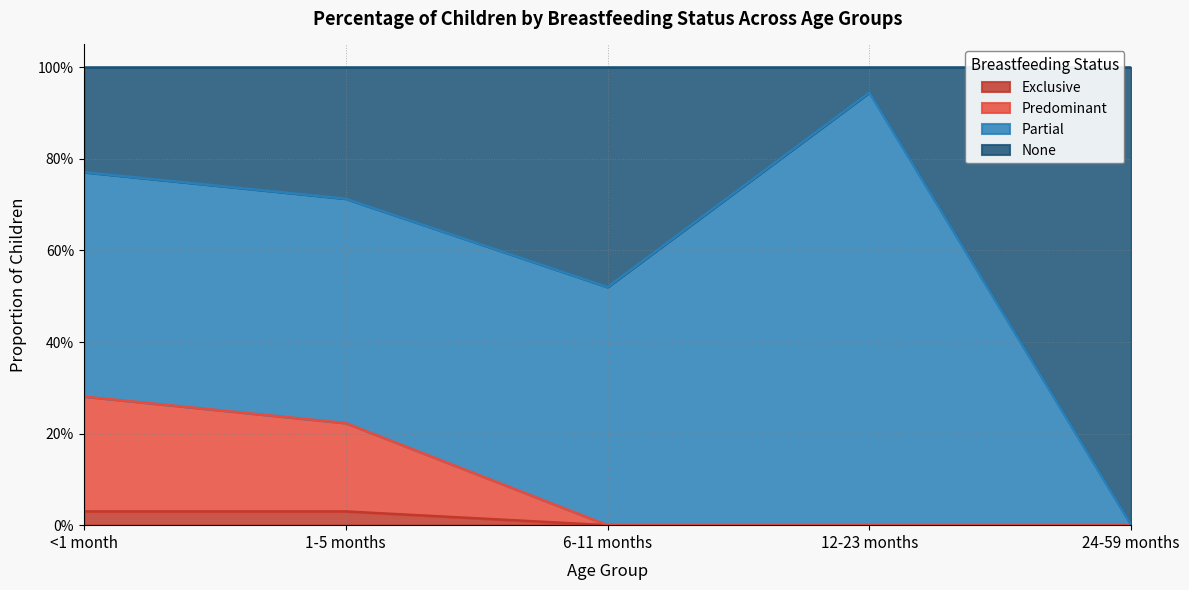

Does the chart have visible grid lines?

Yes